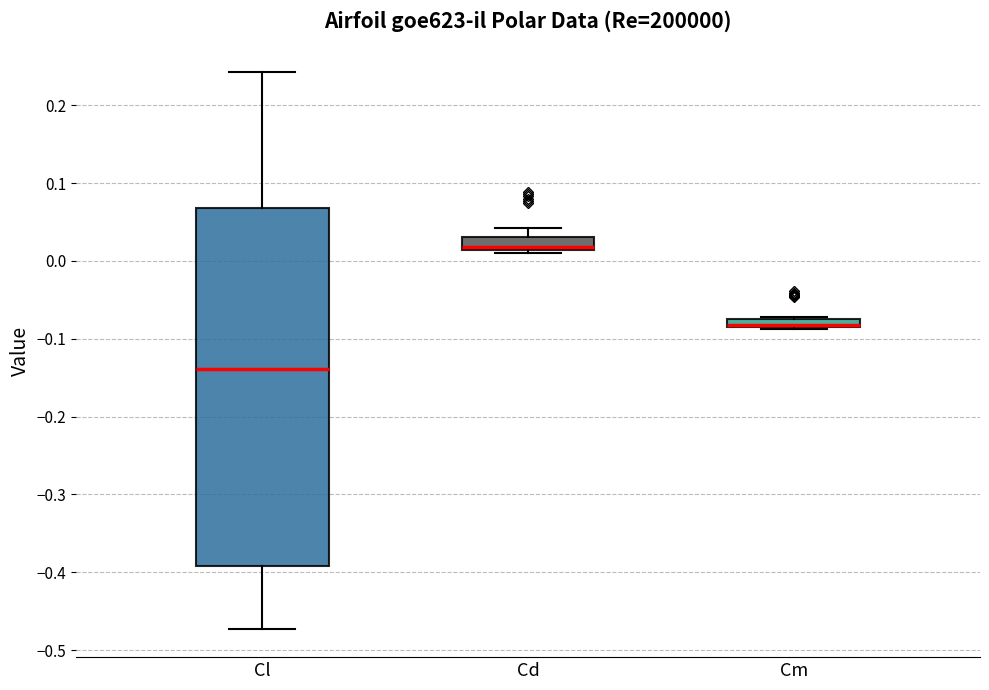

Comparing the boxes themselves (not the whiskers), which one is the tallest?

Cl